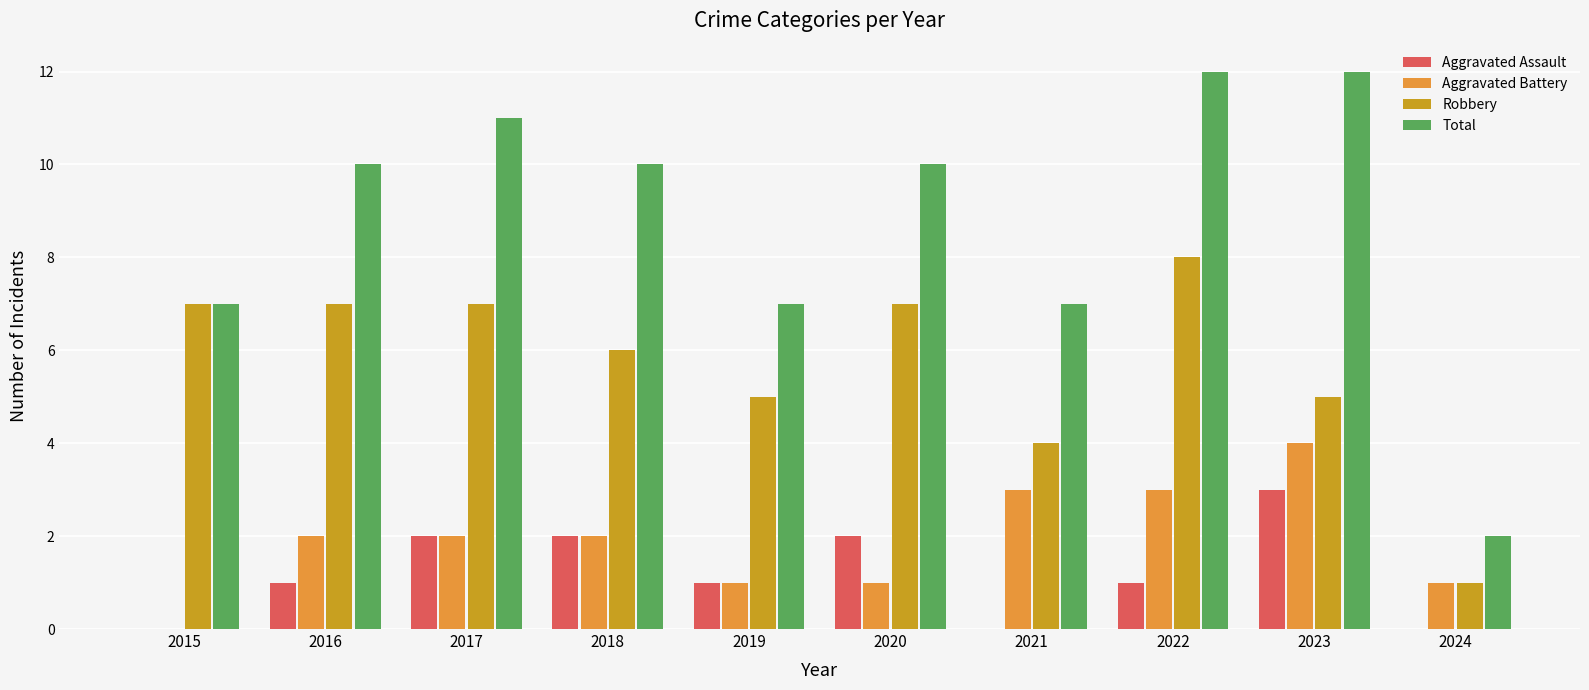

Between 2015 and 2020, which series saw the biggest shift?

Total